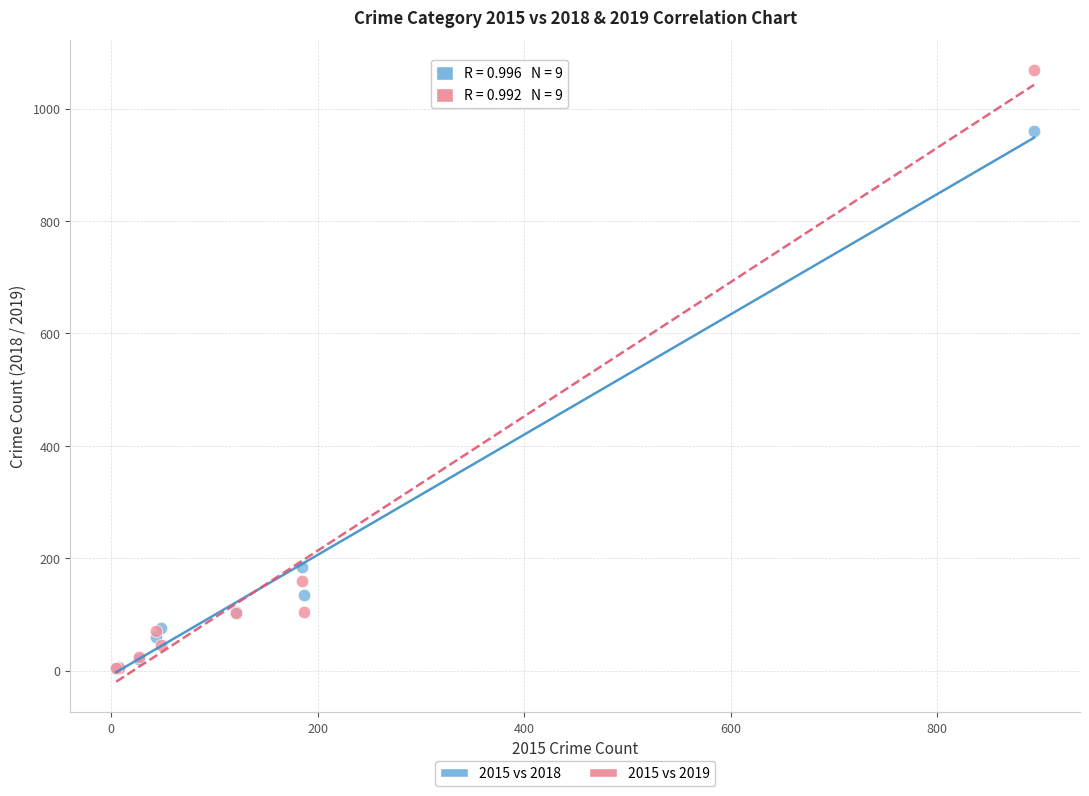

In the 2015 vs 2018 series, what Y value is closest to 482?

184